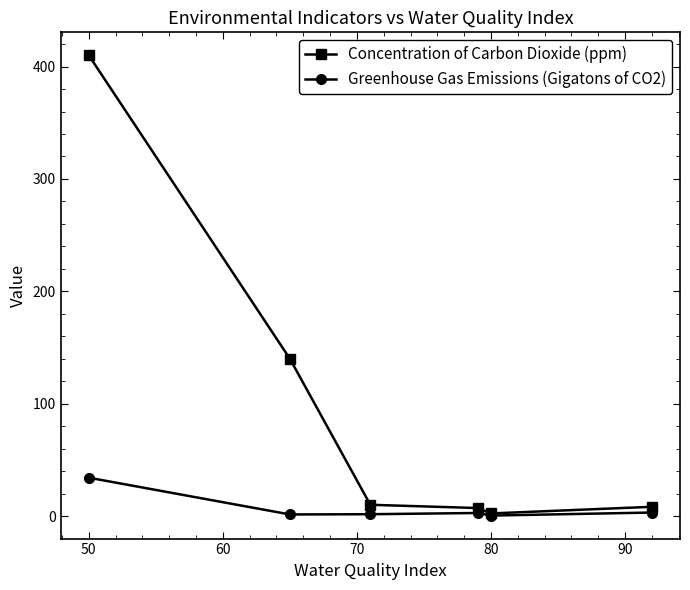

List the series in order of their overall mean, highest first.

Concentration of Carbon Dioxide (ppm), Greenhouse Gas Emissions (Gigatons of CO2)